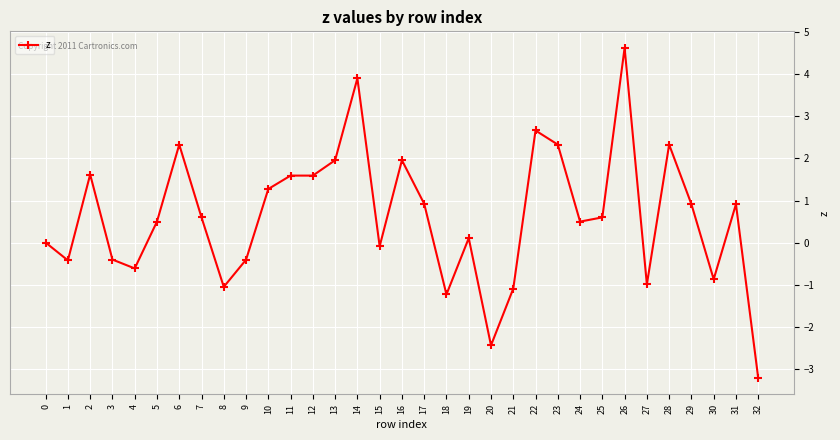

At which category does the chart reach its minimum across all series?

32